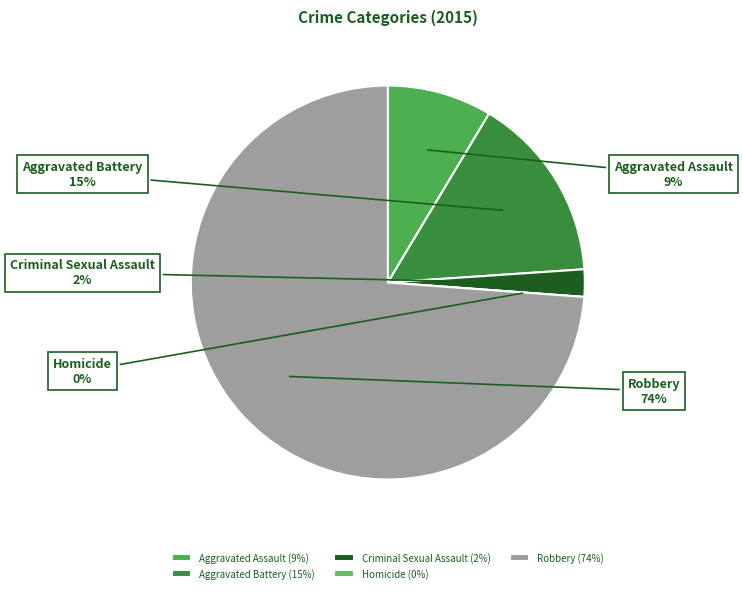

What percentage is the Criminal Sexual Assault slice, to the nearest percent?

2%